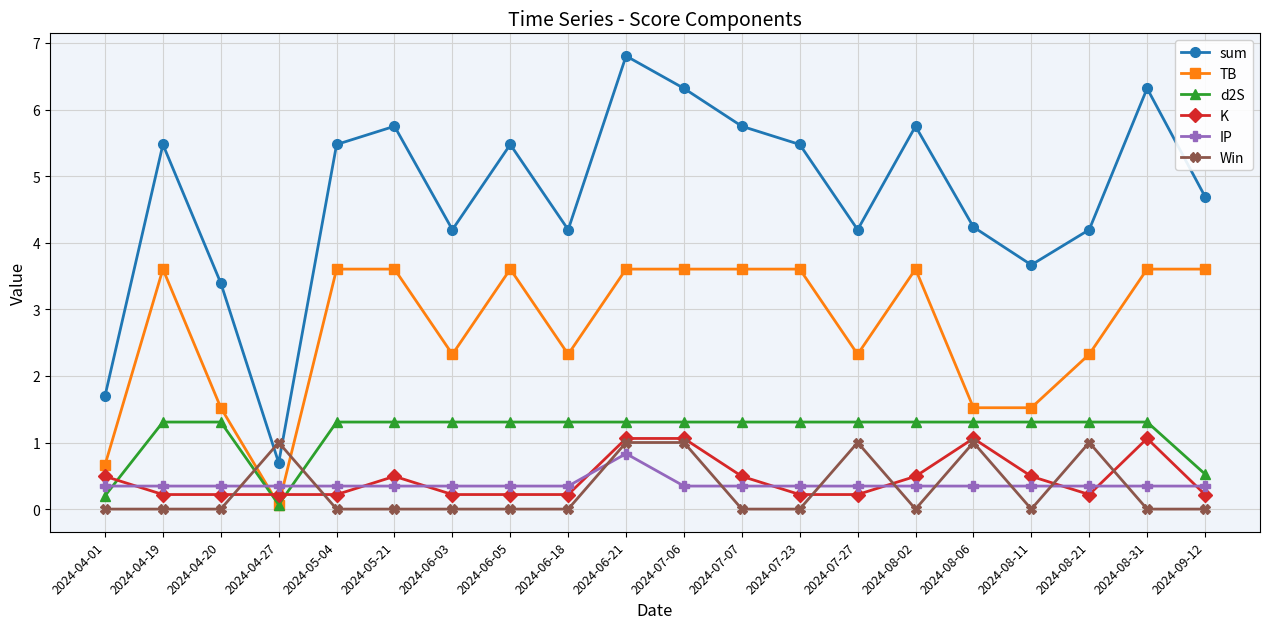

What are all the series names shown in the legend?

sum, TB, d2S, K, IP, Win